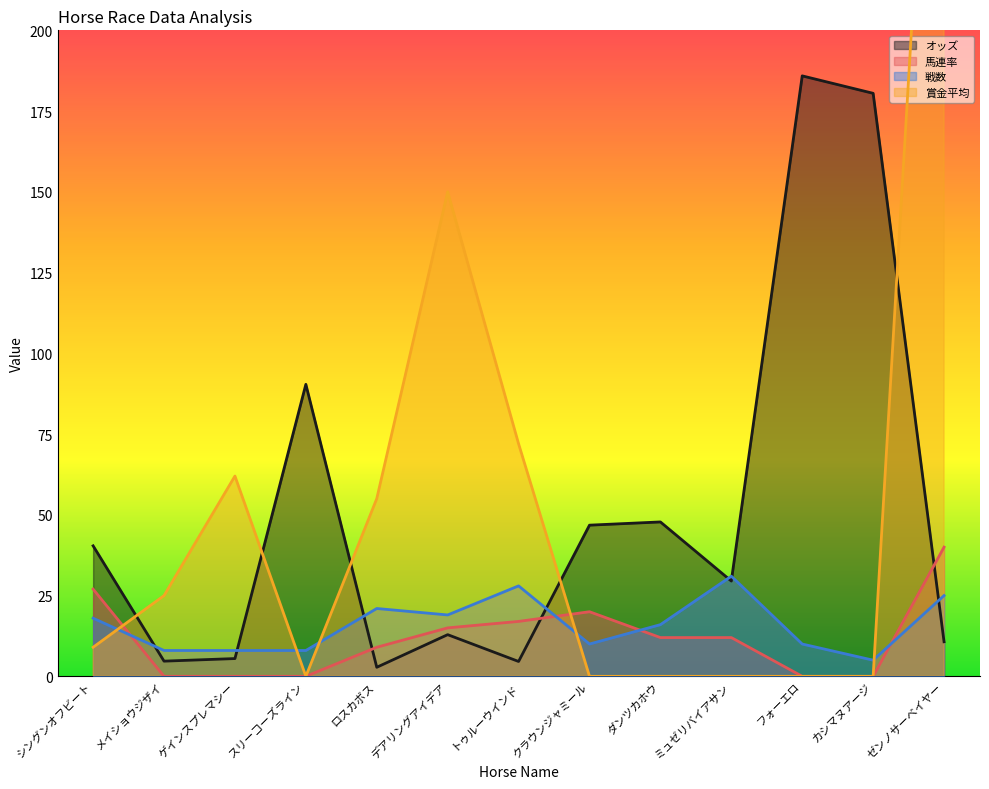

Is it true that オッズ equals 29.5 at ミュゼリバイアサン?

True